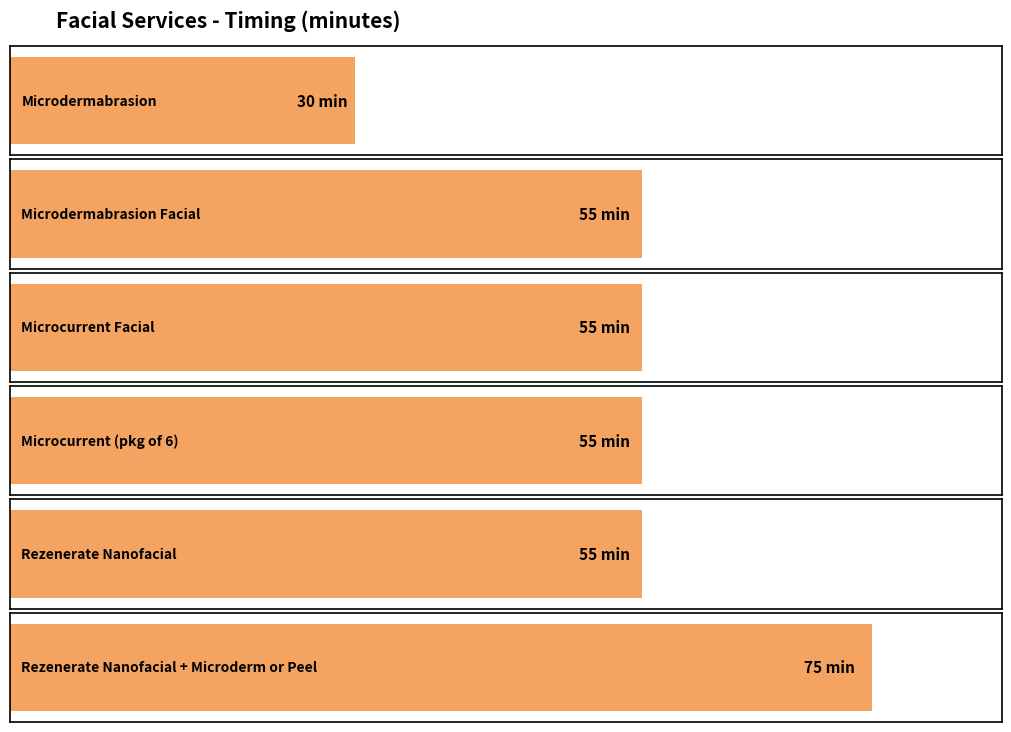

Count the number of categories in the chart.

6